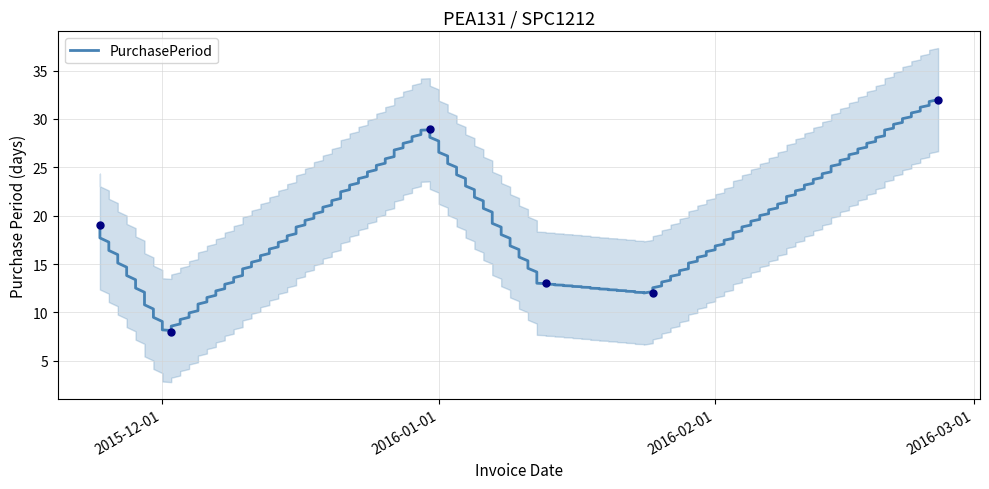

What is the change in value from 2016-01-13 to 2016-01-25?

-1